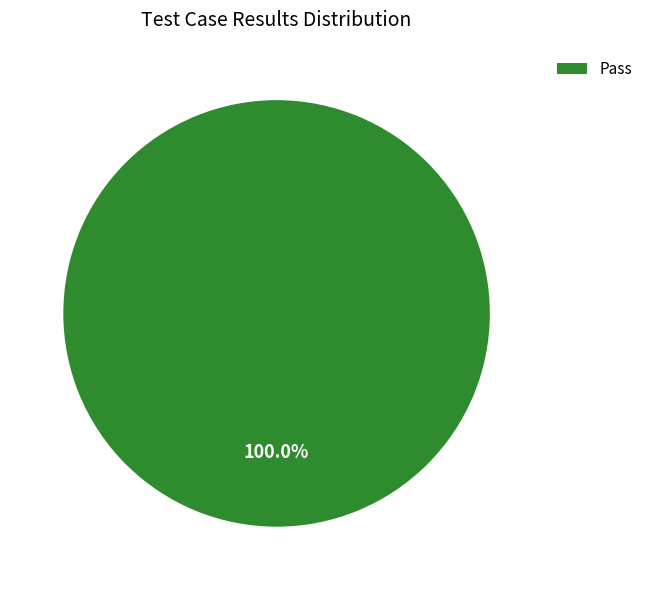

Does Pass represent more than half of the total?

Yes